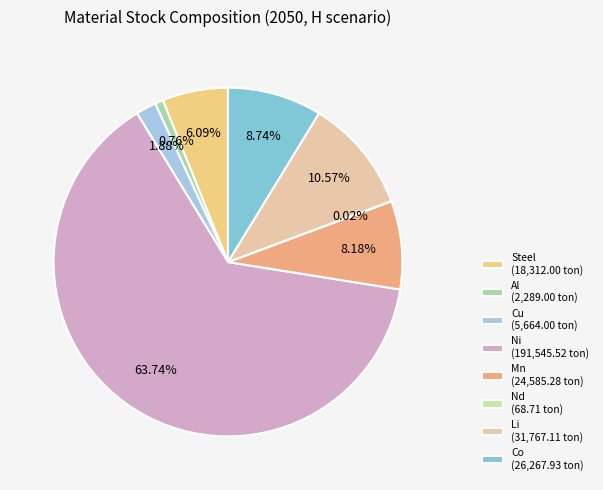

To the nearest percent, what is the combined percentage of Nd and Cu?

2%